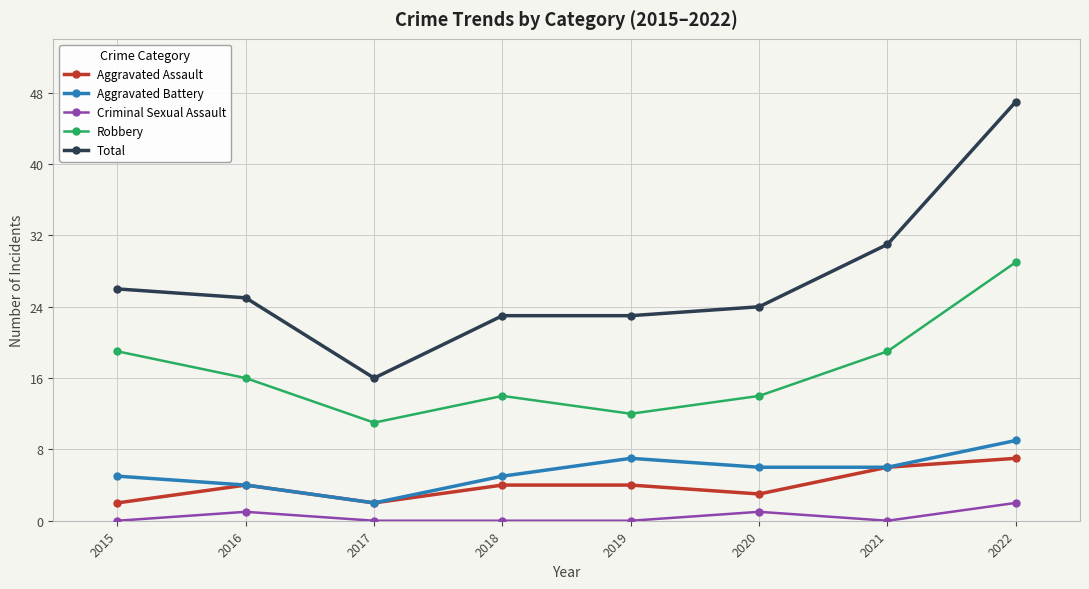

What is the difference between the Aggravated Assault values at 2018 and 2017?

2